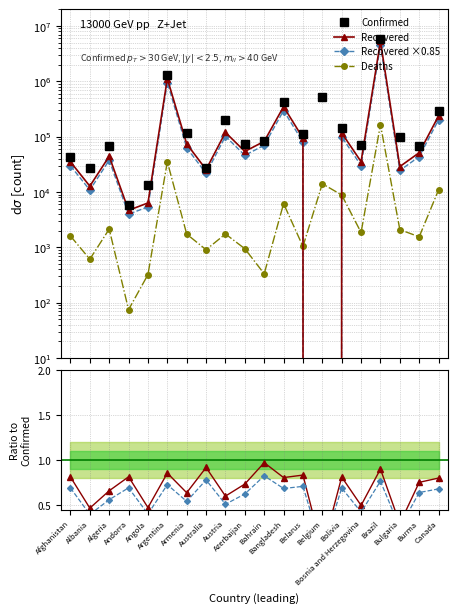

True or false: Confirmed and Deaths intersect in this chart.

False